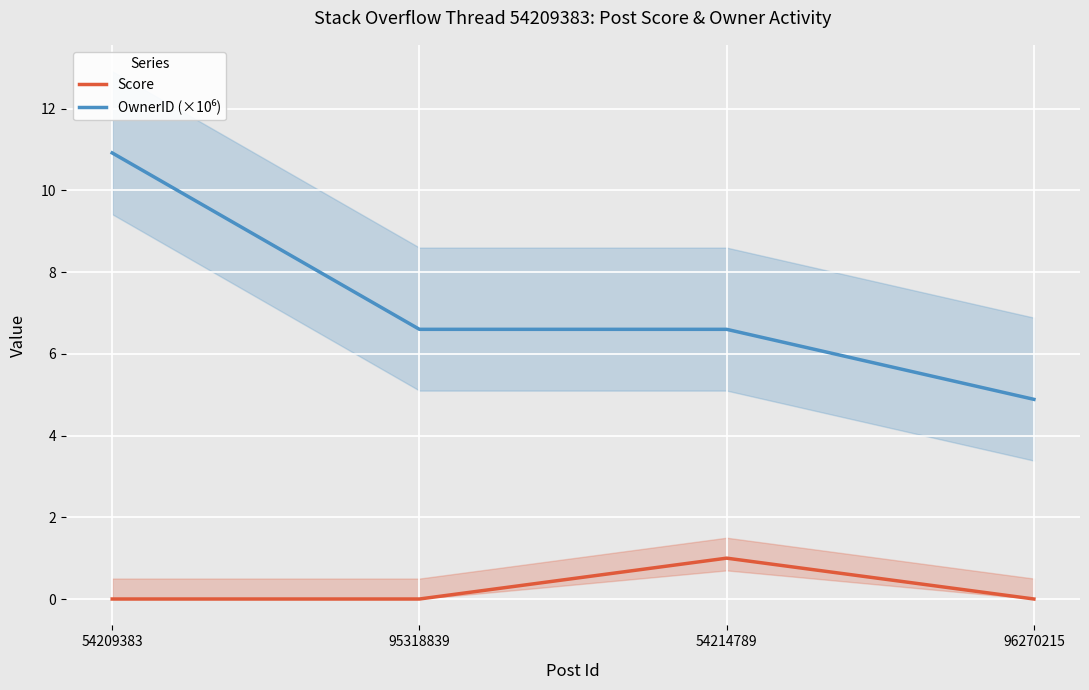

Reading right to left, transcribe all the data shown in this chart.

Score: 96270215=0.0	54214789=1.0	95318839=0.0	54209383=0.0
OwnerID (×10⁶): 96270215=4.9	54214789=6.6	95318839=6.6	54209383=10.9